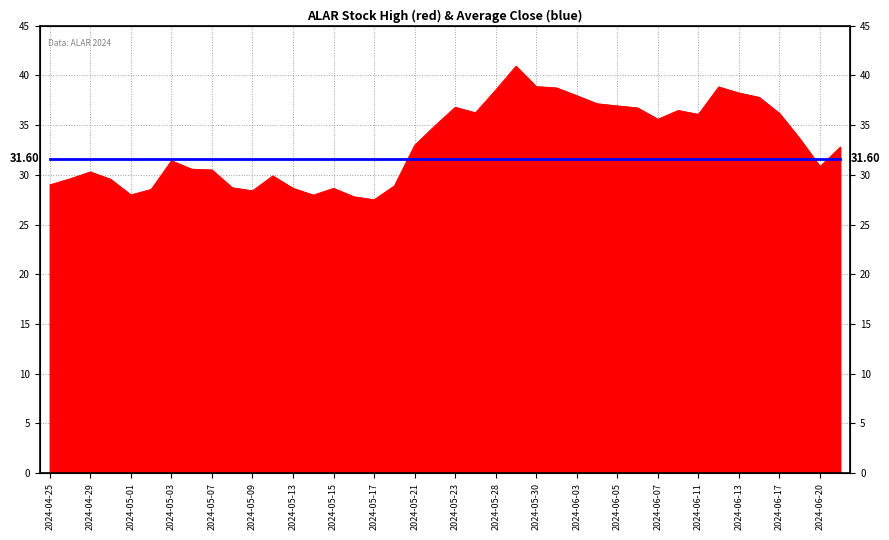

Approximately how many times larger is the value at 2024-05-09 compared to 2024-04-29?

0.9